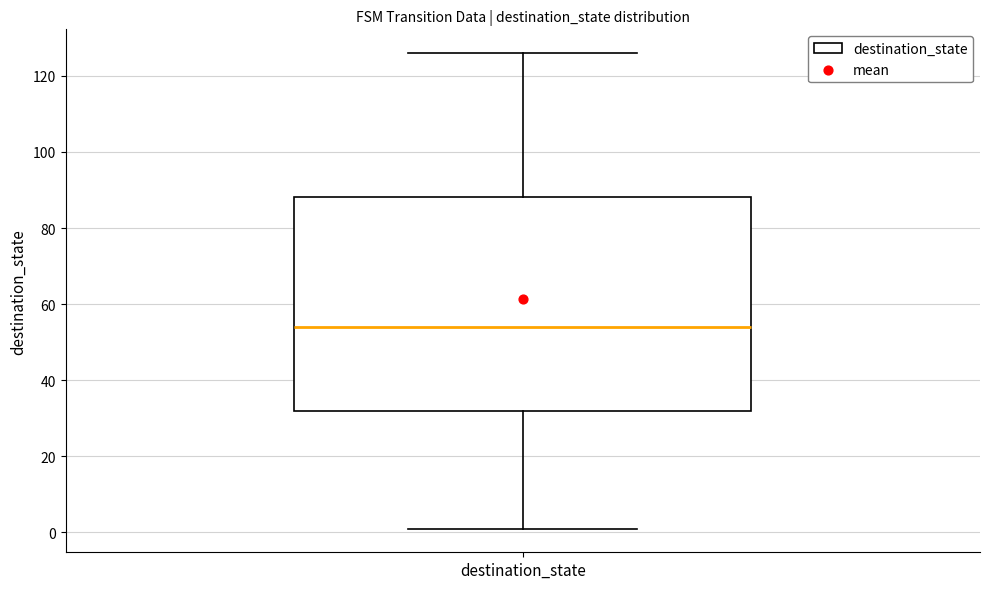

Where is the lower edge of the box for destination_state on the y-axis? The values are not printed on the chart, so give them approximately, as read against the axis.

32